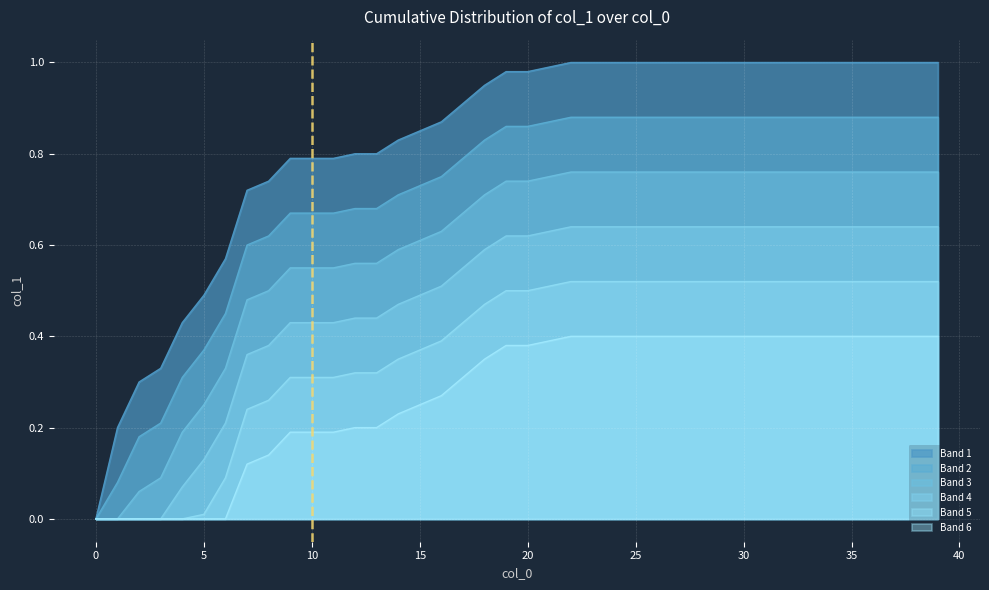

Rank the categories by value from highest to lowest.

22, 23, 24, 25, 26, 27, 28, 29, 30, 31, 32, 33, 34, 35, 36, 37, 38, 39, 21, 19, 20, 18, 17, 16, 15, 14, 12, 13, 9, 10, 11, 8, 7, 6, 5, 4, 3, 2, 1, 0